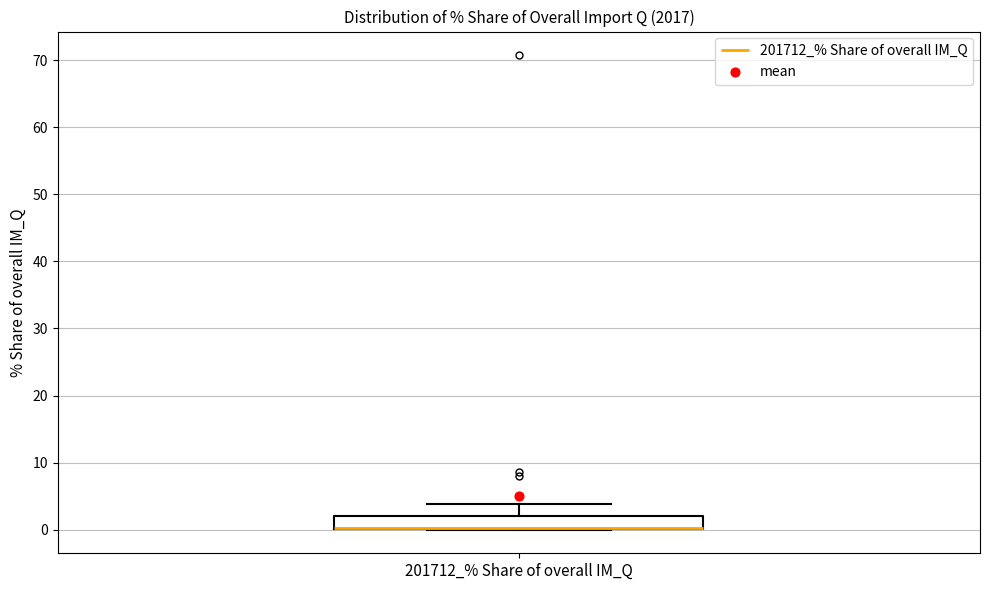

Read this box plot against the y-axis: the position of the median line, the range covered by the box, and the ends of both whiskers. The values are not printed on the chart, so give them approximately, as read against the axis.

median 0 (drawn on the box's lower edge), box 0 to 2, whiskers 0 to 4